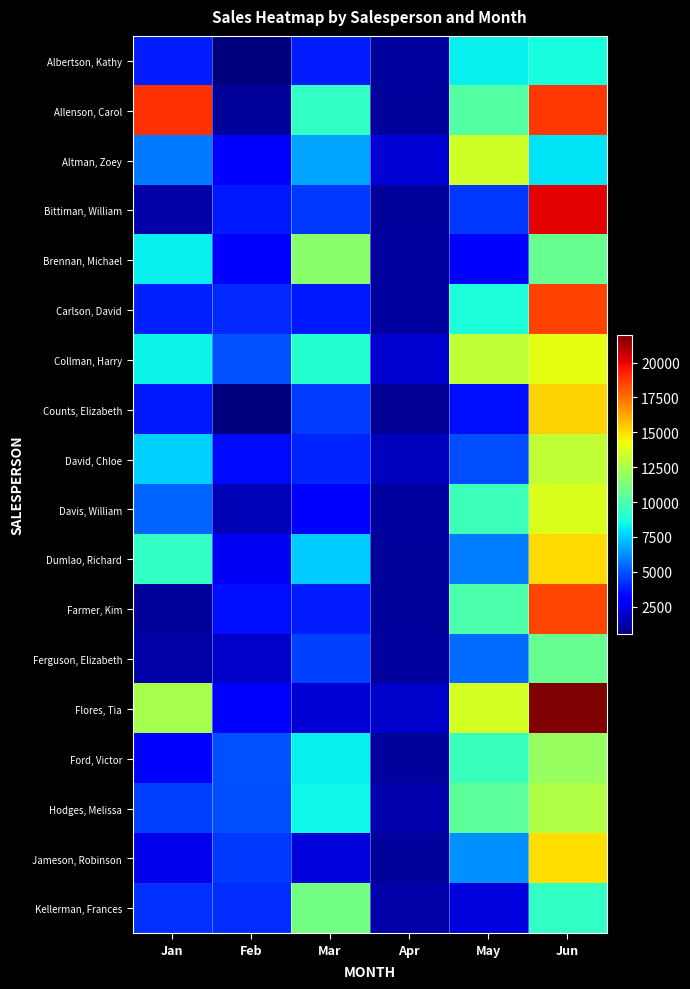

What is the minimum value shown in the chart?

521